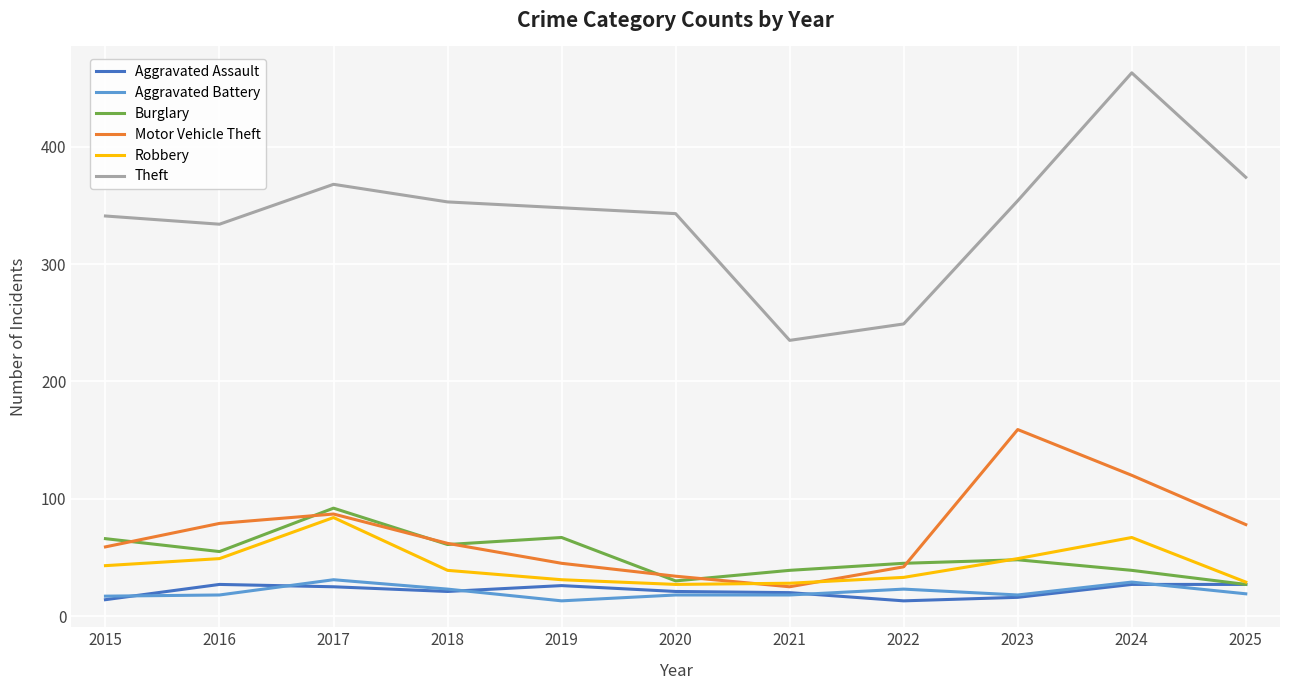

After their last crossing, which series has the higher values: Robbery or Motor Vehicle Theft?

Motor Vehicle Theft